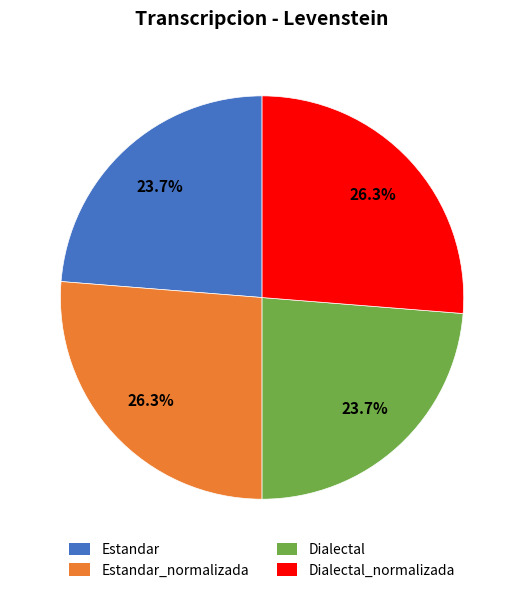

What is the ratio of the value at Estandar_normalizada to the value at Dialectal_normalizada?

1.0